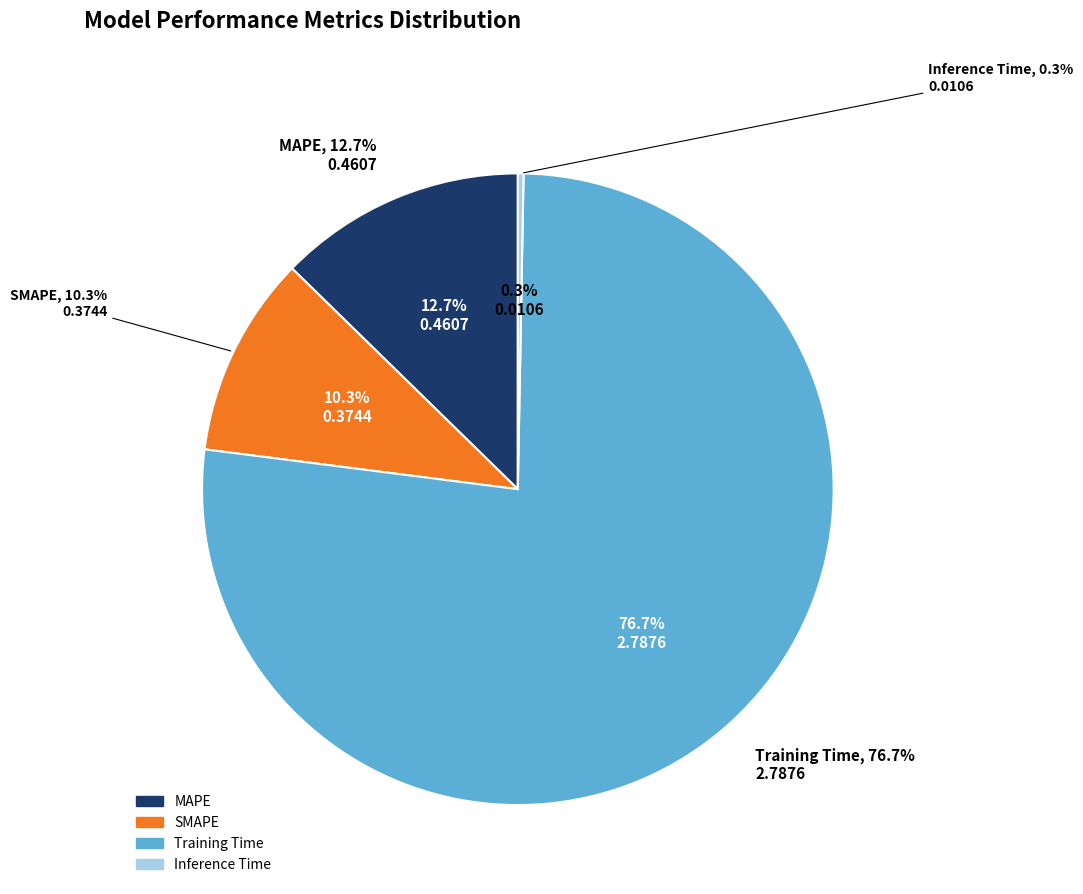

Count the number of slices in the pie.

4